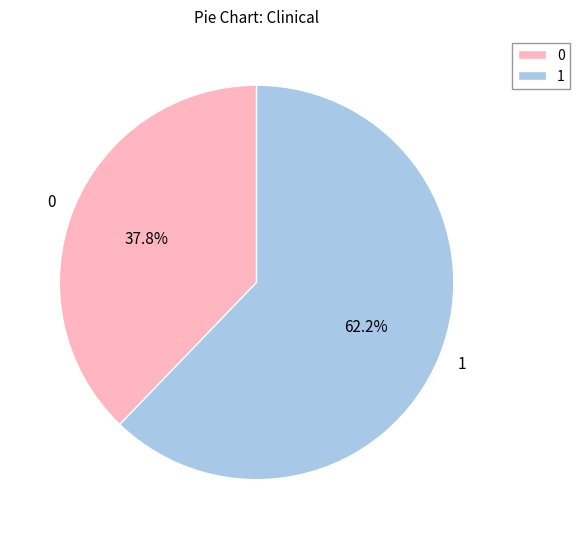

How many segments does this pie chart have?

2